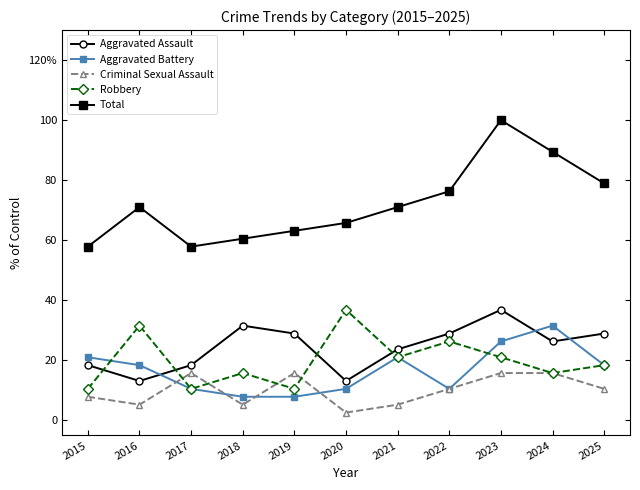

Rank the series at 2015 from highest to lowest value.

Total, Aggravated Battery, Aggravated Assault, Robbery, Criminal Sexual Assault